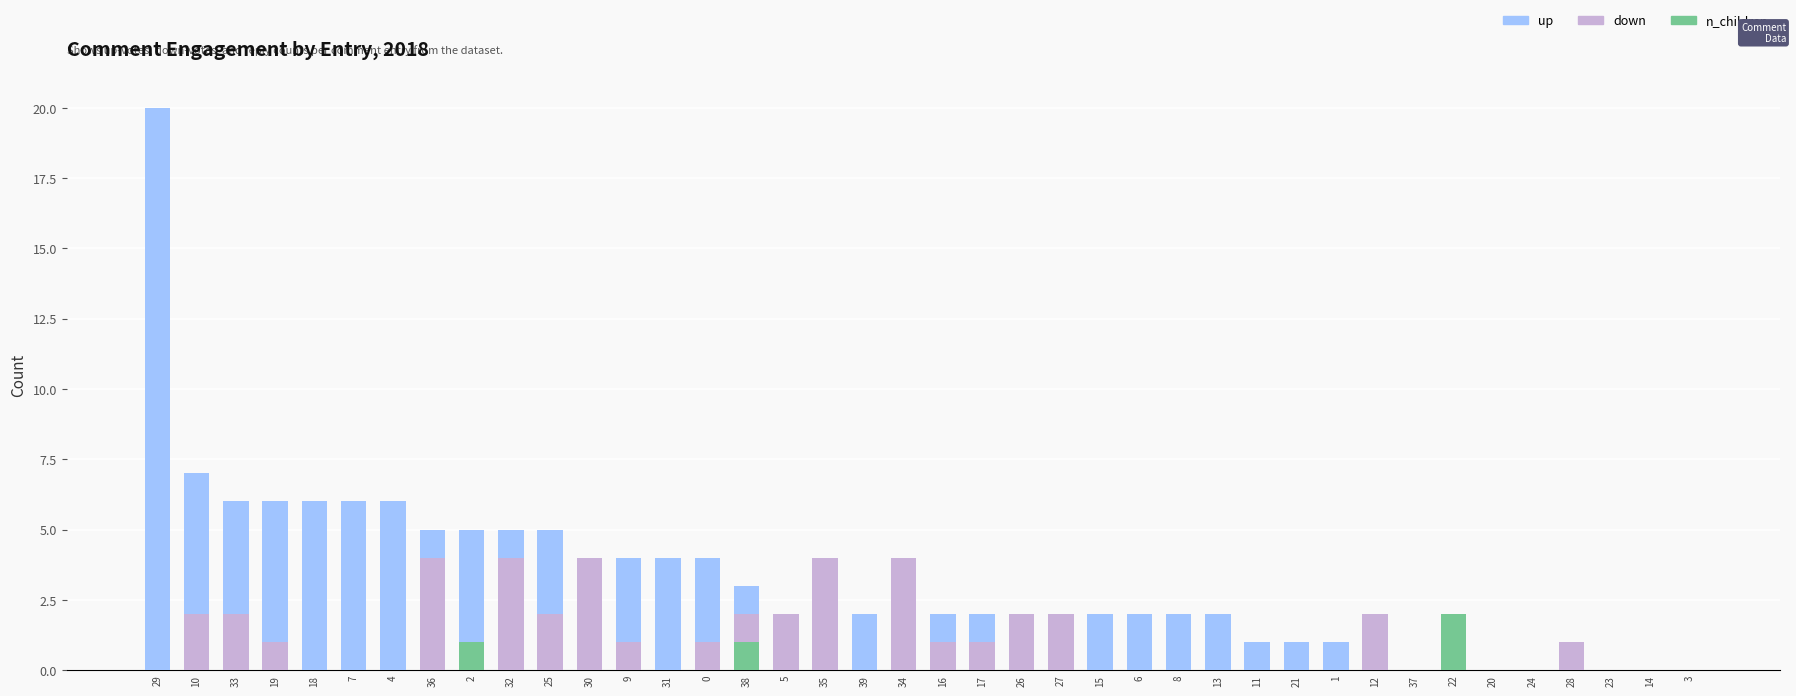

Count the number of categories in the chart.

40